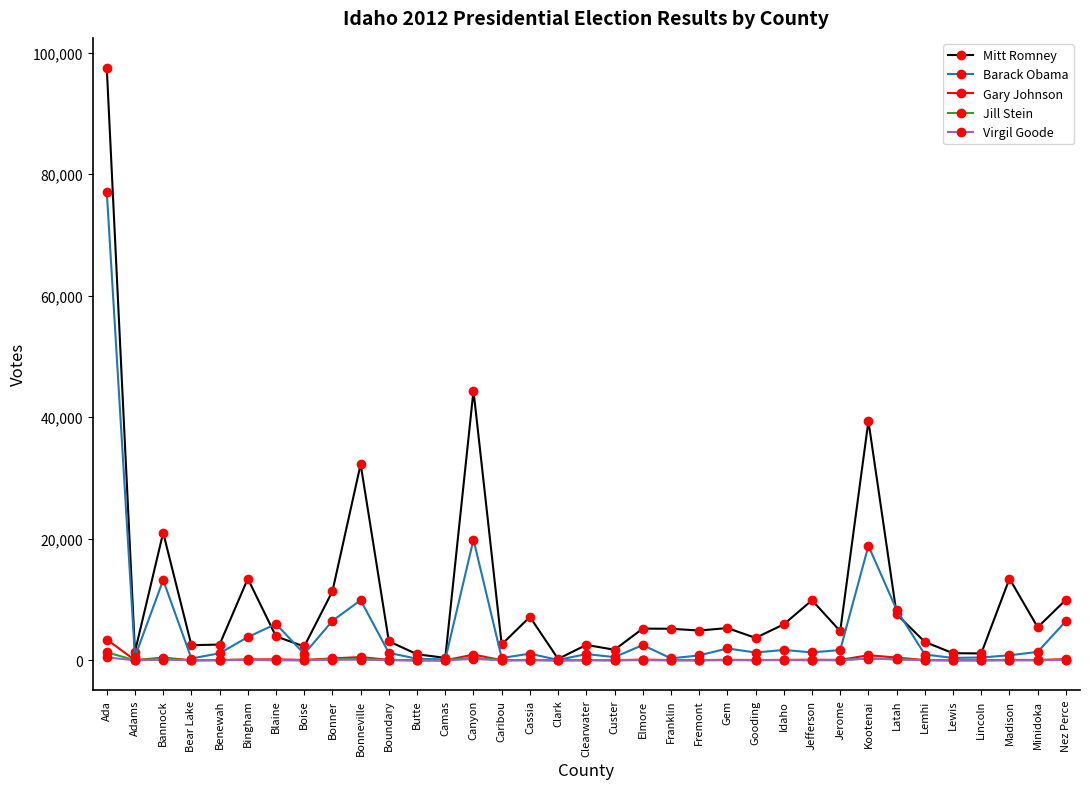

Does the chart display data point markers on the line(s)?

Yes